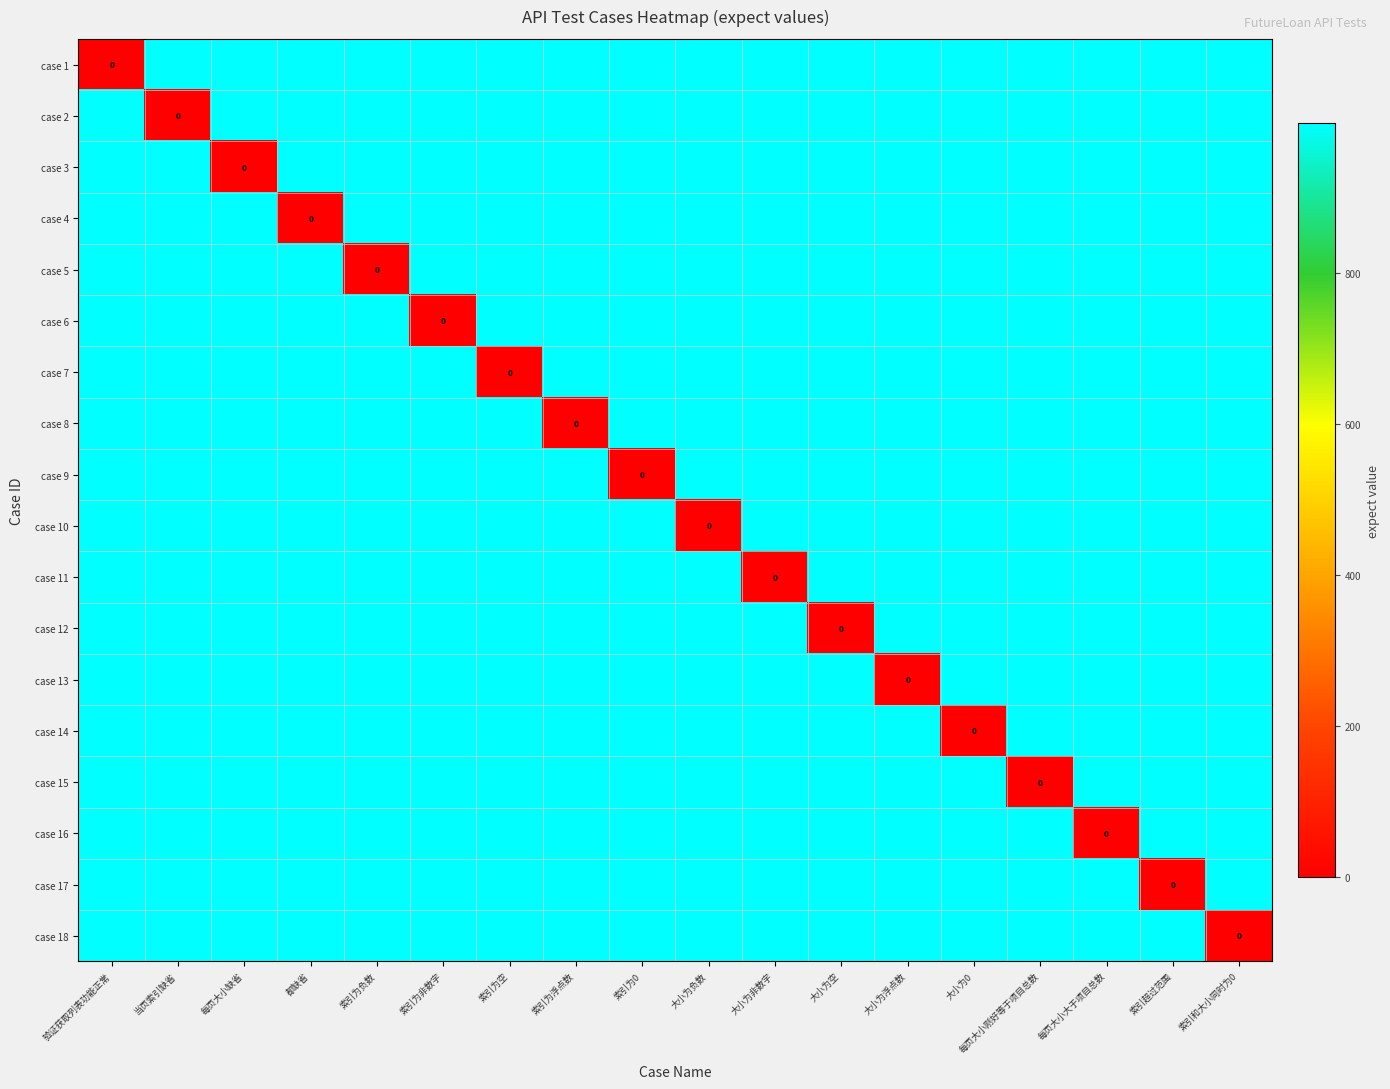

At which category is the sum across all series the highest?

验证获取列表功能正常